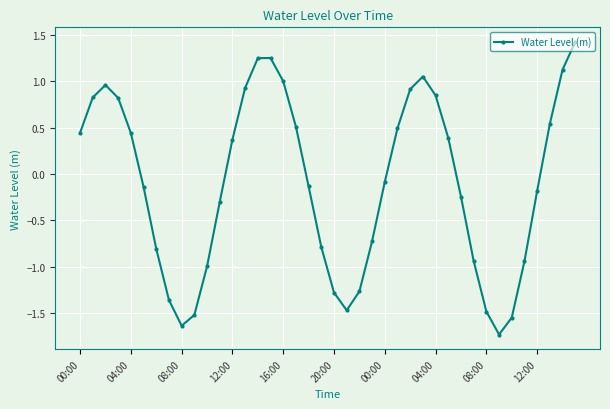

What is the difference between the maximum and second lowest values?

3.1